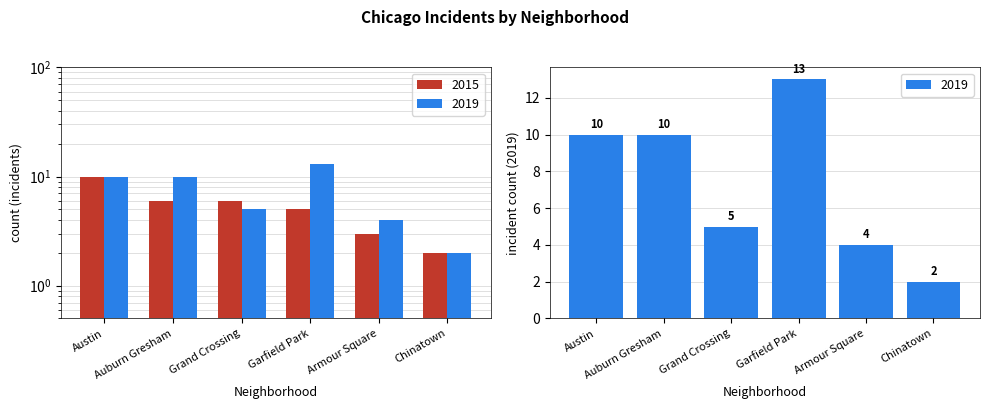

How many distinct data groups are displayed?

2